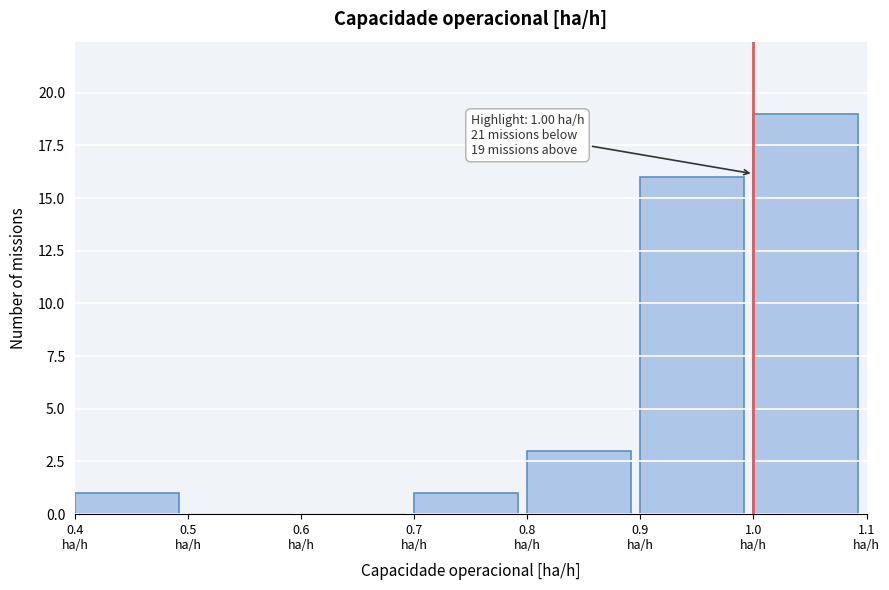

Over which range of the x-axis is the bar tallest?

1.0 to 1.1